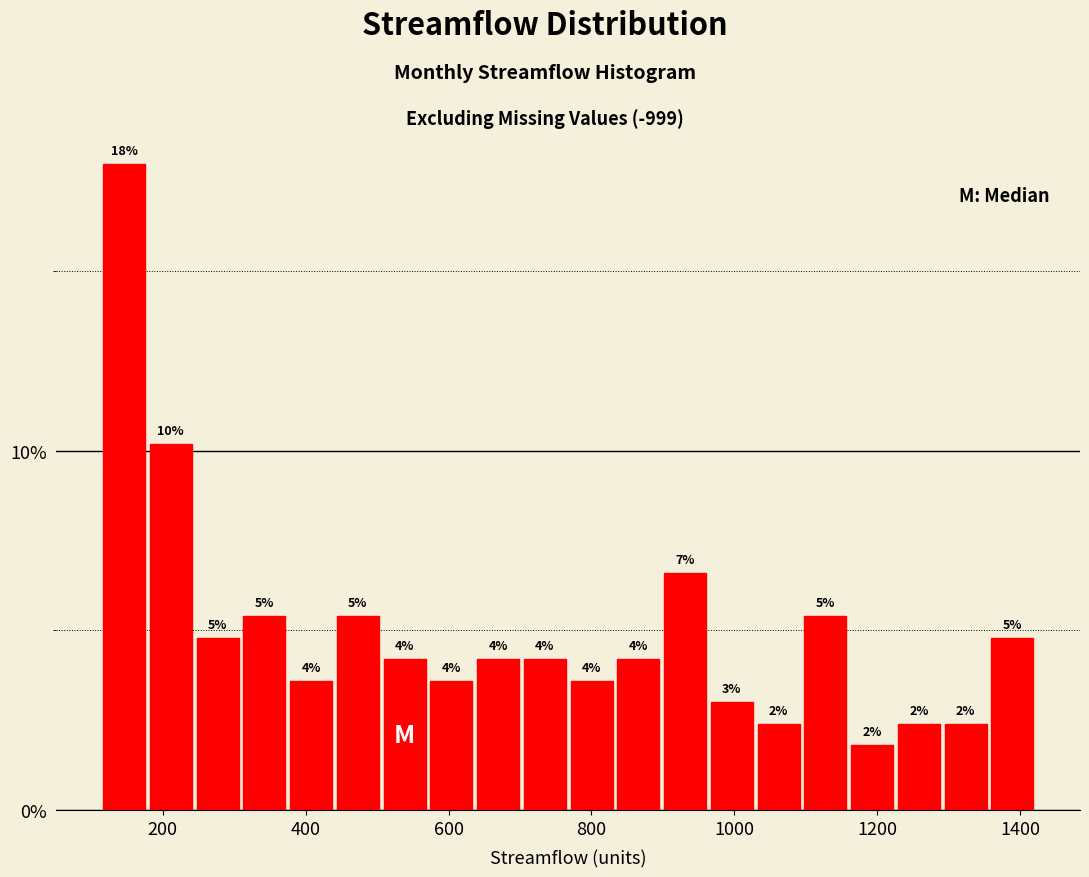

Around what value on the x-axis is the tallest bar? Give the approximate position of its centre, as read against the axis.

140